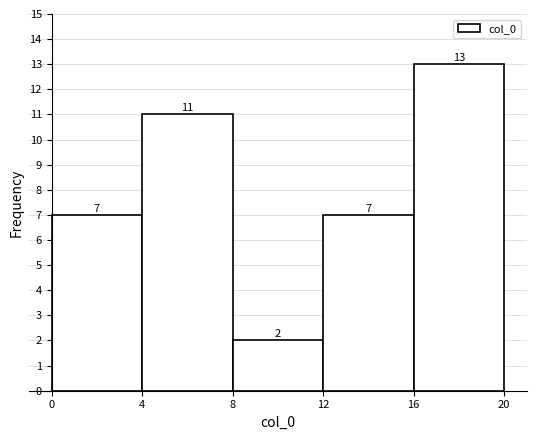

Reading left to right, transcribe this chart: for each bar, give the range it covers on the x-axis and its height.

0 to 4: 7
4 to 8: 11
8 to 12: 2
12 to 16: 7
16 to 20: 13